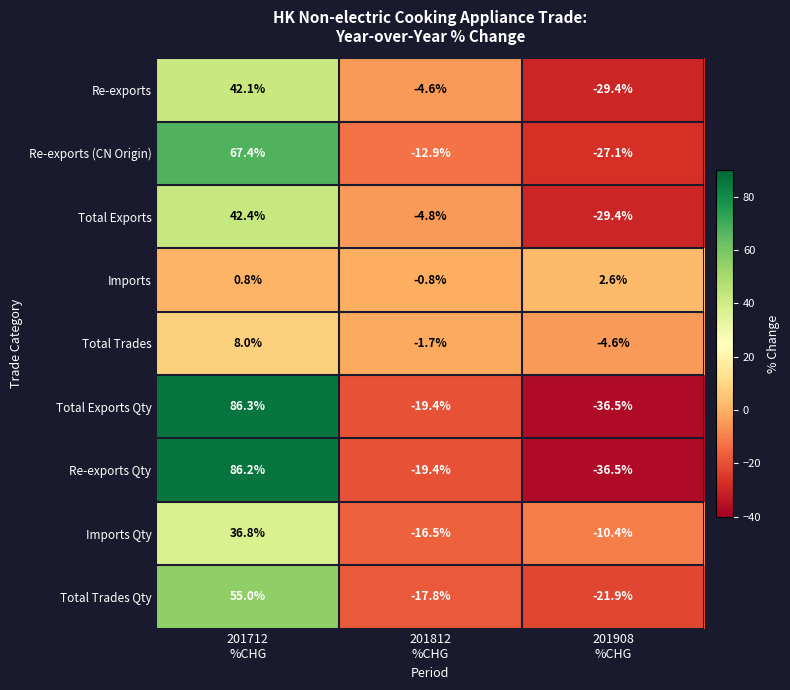

How many positive values does the Re-exports series have?

1